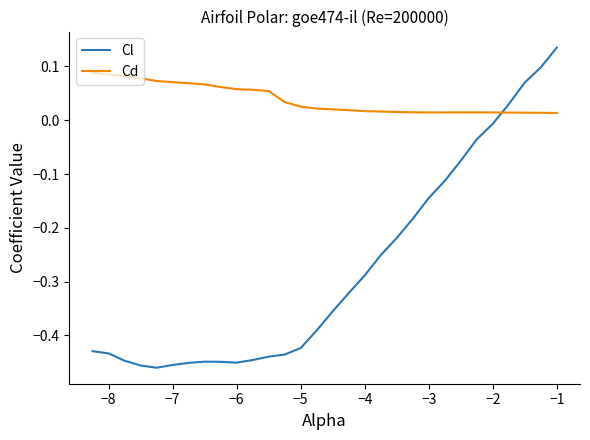

Which series has the largest range (max minus min)?

Cl